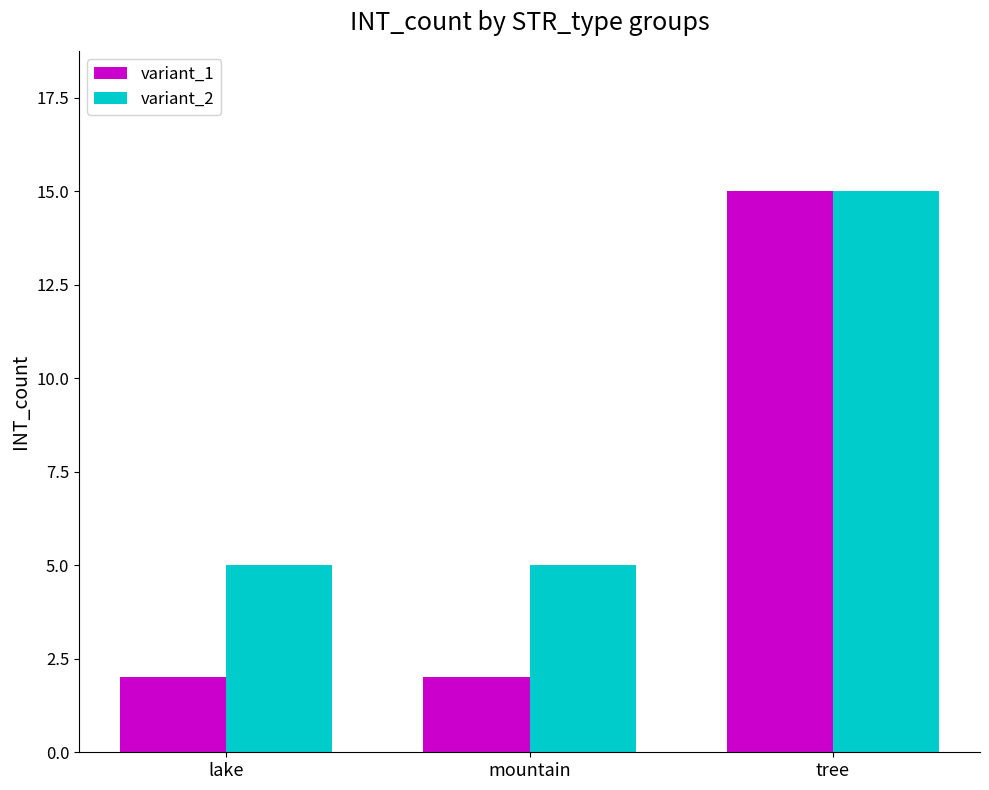

Rank the series by their average value, from highest to lowest.

variant_2, variant_1